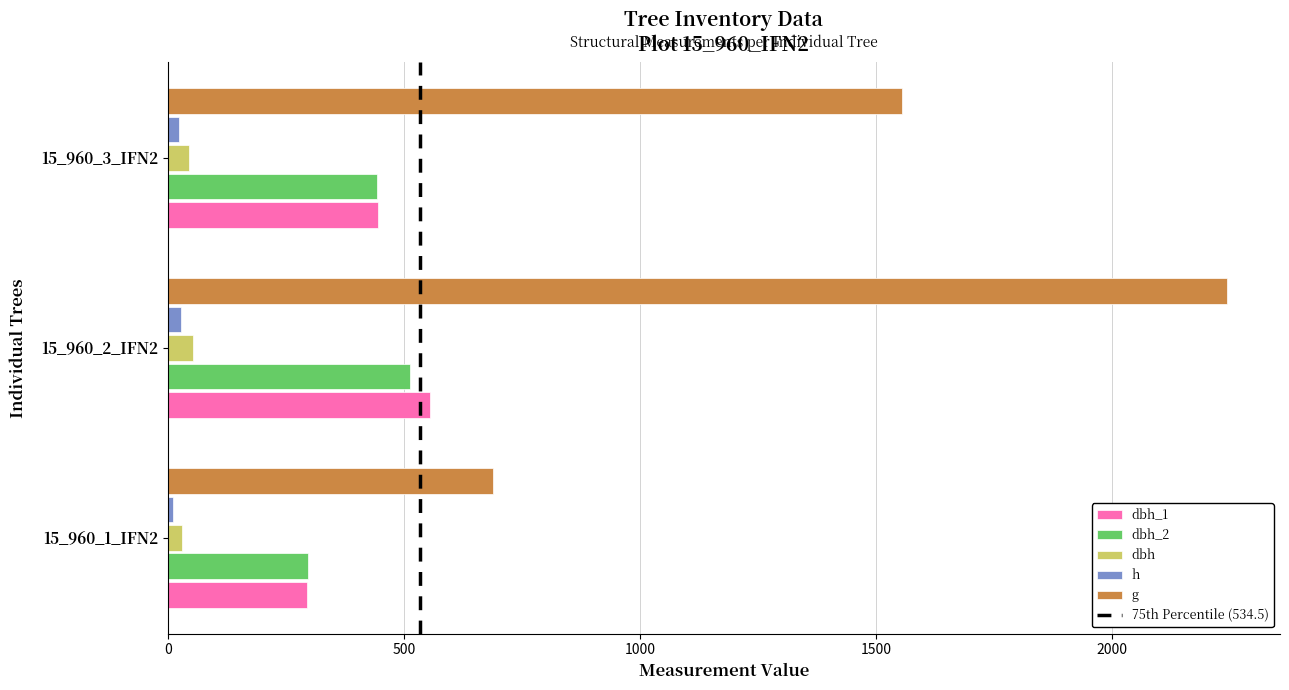

The value of g at 15_960_3_IFN2 is 1555.3. True or false?

True